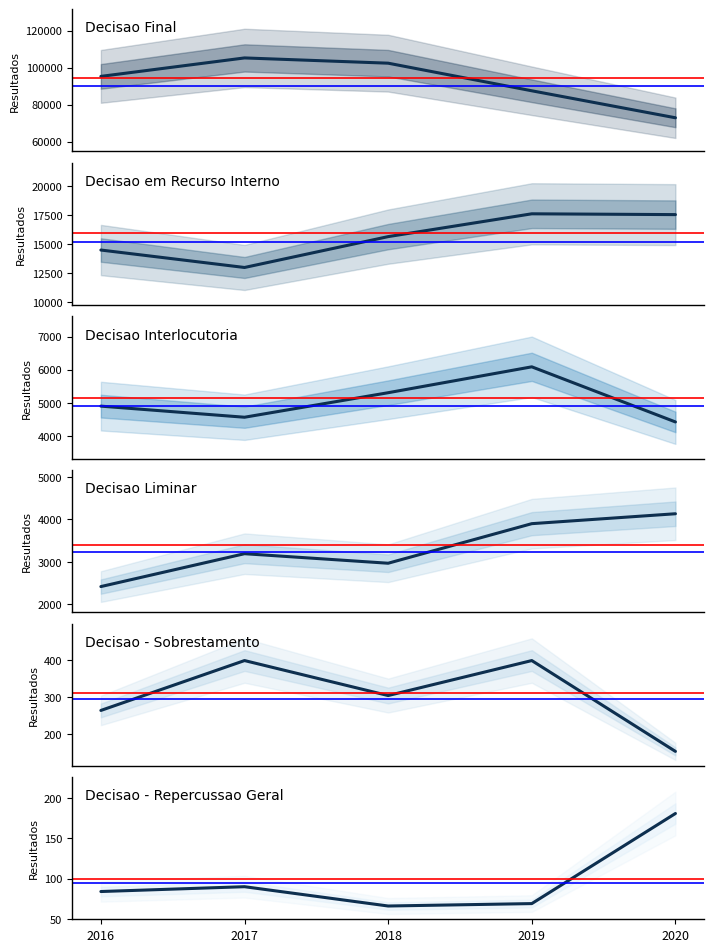

What is the value of the Decisao - Sobrestamento point at the 5th from the left?

154